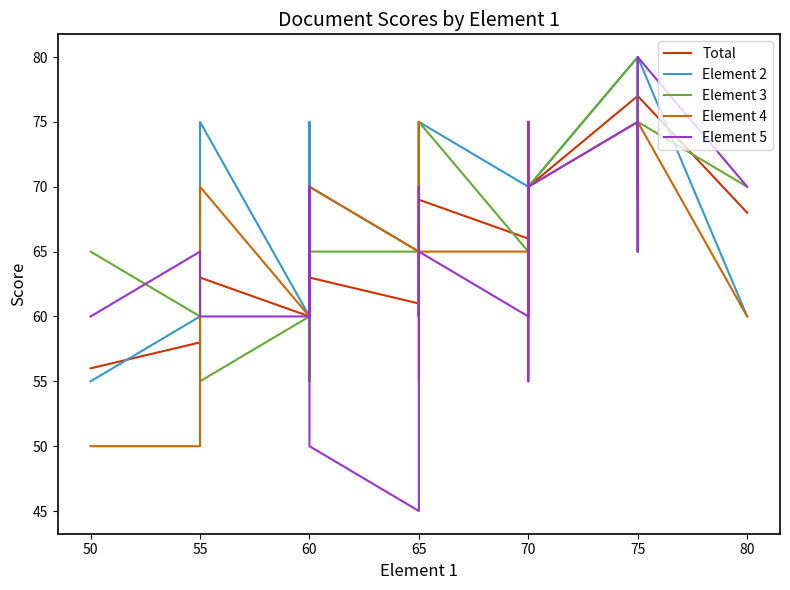

How many distinct data groups are displayed?

5